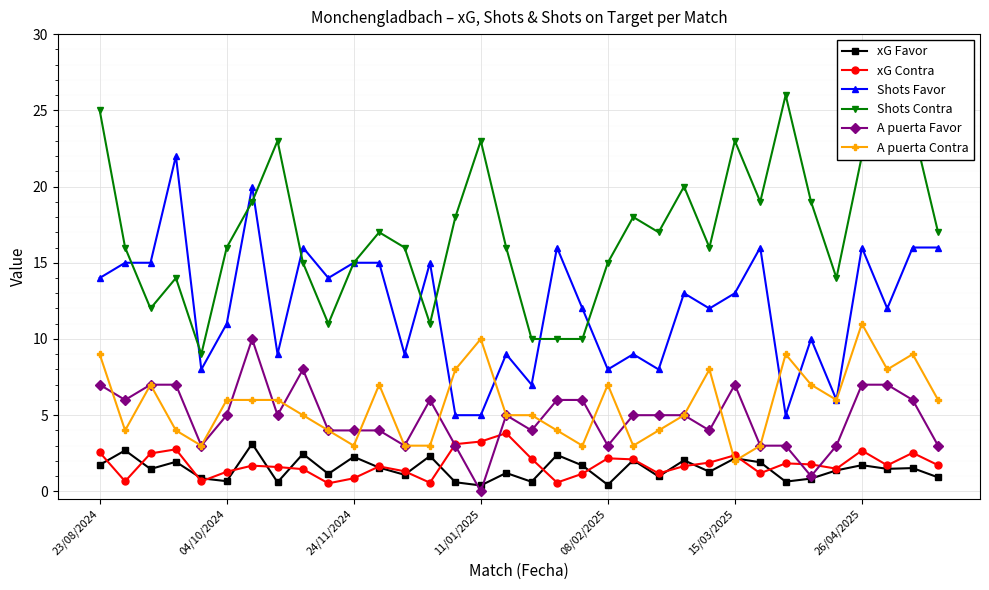

How many series are shown in this chart?

6